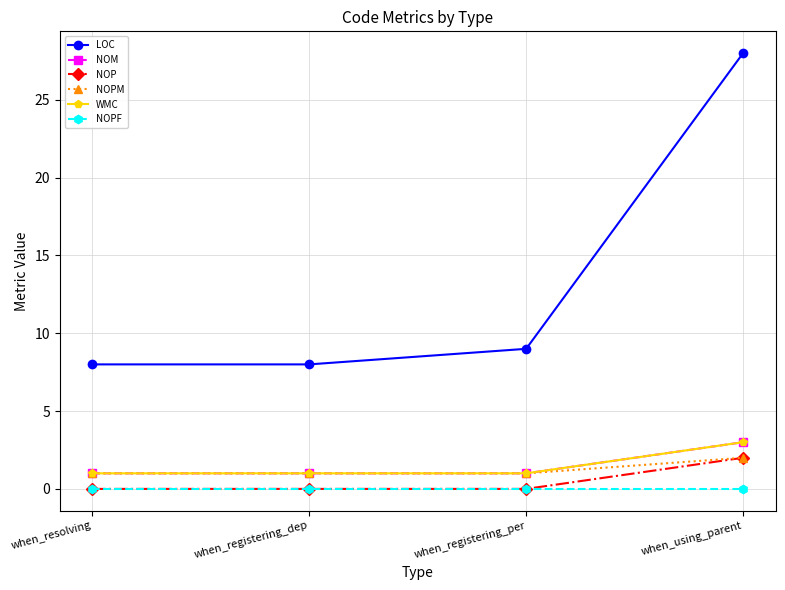

Is the value of NOPF at when_registering_dep greater than the value of WMC at when_registering_dep?

No